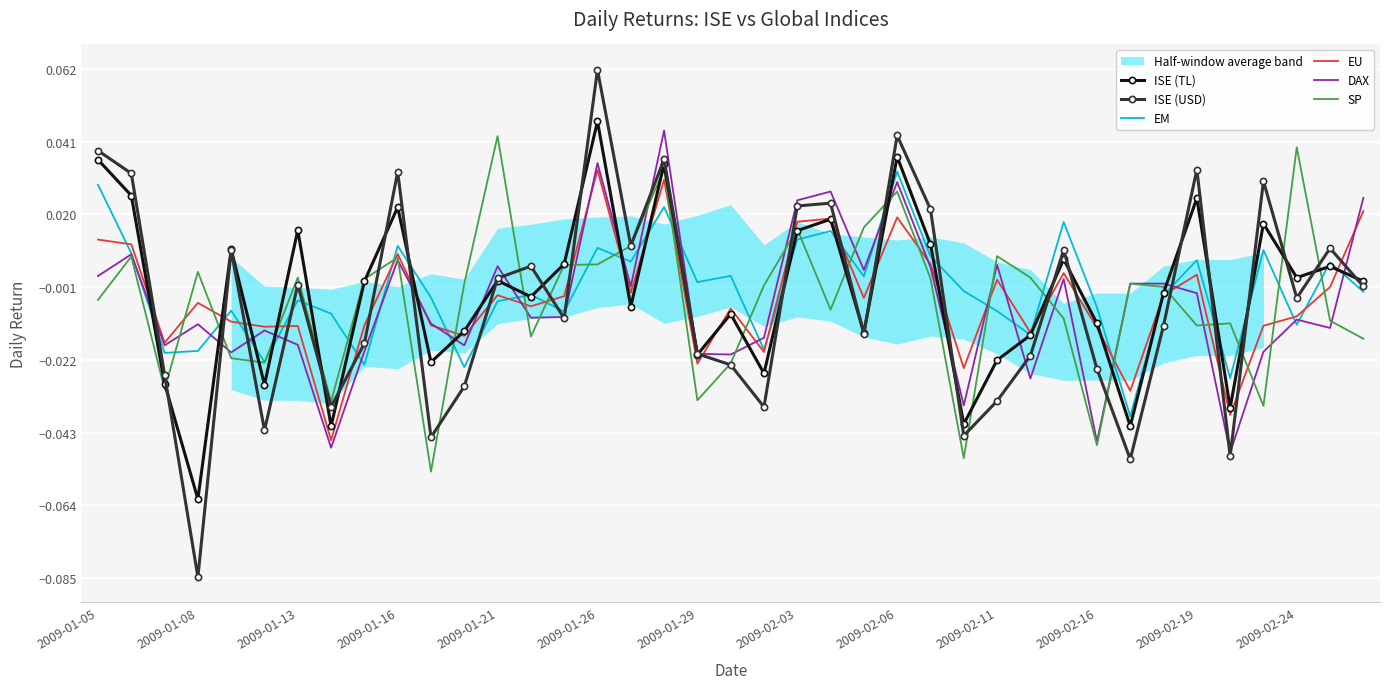

Reading left to right, what are all the values shown in this chart?

ISE (TL): 0.0	0.0	-0.0	-0.1	0.0	-0.0	0.0	-0.0	0.0	0.0	-0.0	-0.0	0.0	-0.0	0.0	0.0	-0.0	0.0	-0.0	-0.0	-0.0	0.0	0.0	-0.0	0.0	0.0	-0.0	-0.0	-0.0	0.0	-0.0	-0.0	-0.0	0.0	-0.0	0.0	0.0	0.0	0.0
ISE (USD): 0.0	0.0	-0.0	-0.1	0.0	-0.0	-0.0	-0.0	-0.0	0.0	-0.0	-0.0	0.0	0.0	-0.0	0.1	0.0	0.0	-0.0	-0.0	-0.0	0.0	0.0	-0.0	0.0	0.0	-0.0	-0.0	-0.0	0.0	-0.0	-0.1	-0.0	0.0	-0.0	0.0	-0.0	0.0	-0.0
EM: 0.0	0.0	-0.0	-0.0	-0.0	-0.0	-0.0	-0.0	-0.0	0.0	-0.0	-0.0	-0.0	-0.0	-0.0	0.0	0.0	0.0	0.0	0.0	-0.0	0.0	0.0	0.0	0.0	0.0	-0.0	-0.0	-0.0	0.0	-0.0	-0.0	-0.0	0.0	-0.0	0.0	-0.0	0.0	-0.0
EU: 0.0	0.0	-0.0	-0.0	-0.0	-0.0	-0.0	-0.0	-0.0	0.0	-0.0	-0.0	-0.0	-0.0	-0.0	0.0	-0.0	0.0	-0.0	-0.0	-0.0	0.0	0.0	-0.0	0.0	0.0	-0.0	0.0	-0.0	0.0	-0.0	-0.0	-0.0	0.0	-0.0	-0.0	-0.0	-0.0	0.0
DAX: 0.0	0.0	-0.0	-0.0	-0.0	-0.0	-0.0	-0.0	-0.0	0.0	-0.0	-0.0	0.0	-0.0	-0.0	0.0	-0.0	0.0	-0.0	-0.0	-0.0	0.0	0.0	0.0	0.0	0.0	-0.0	0.0	-0.0	0.0	-0.0	0.0	0.0	-0.0	-0.0	-0.0	-0.0	-0.0	0.0
SP: -0.0	0.0	-0.0	0.0	-0.0	-0.0	0.0	-0.0	0.0	0.0	-0.1	0.0	0.0	-0.0	0.0	0.0	0.0	0.0	-0.0	-0.0	-0.0	0.0	-0.0	0.0	0.0	0.0	-0.1	0.0	0.0	-0.0	-0.0	0.0	-0.0	-0.0	-0.0	-0.0	0.0	-0.0	-0.0